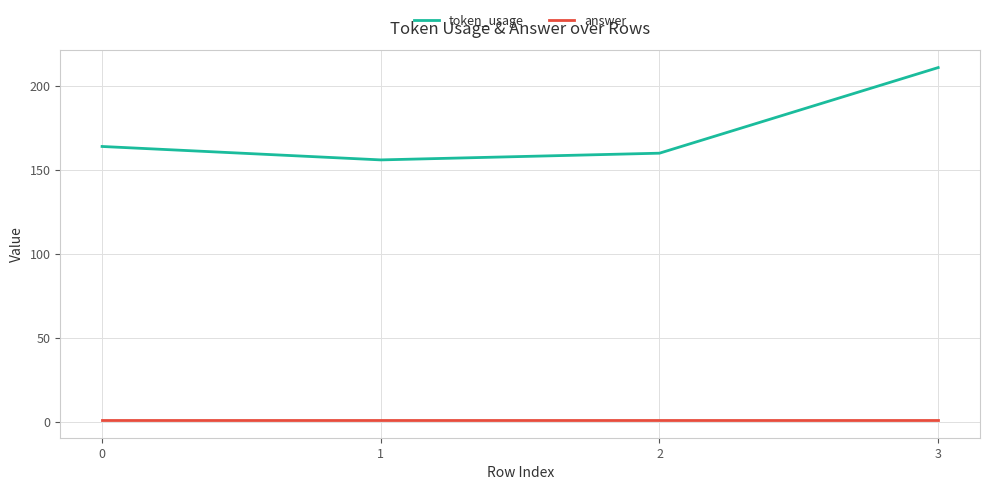

How many categories are shown in the chart?

4